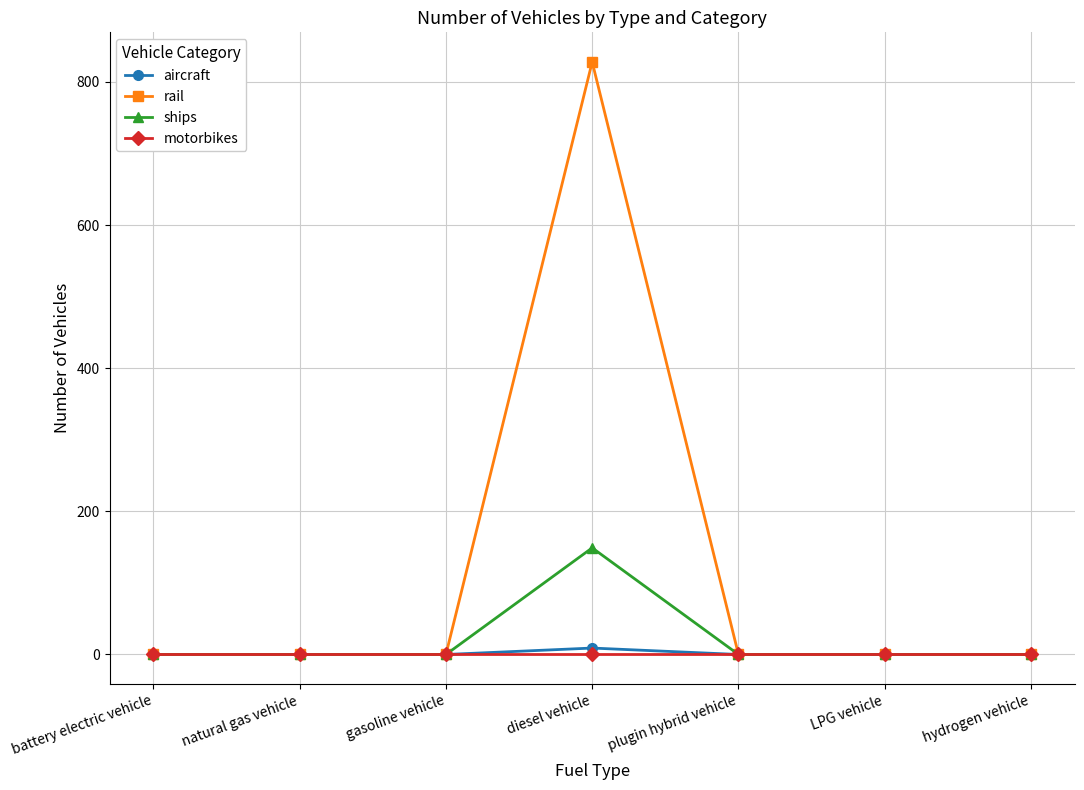

Does the chart have visible grid lines?

Yes